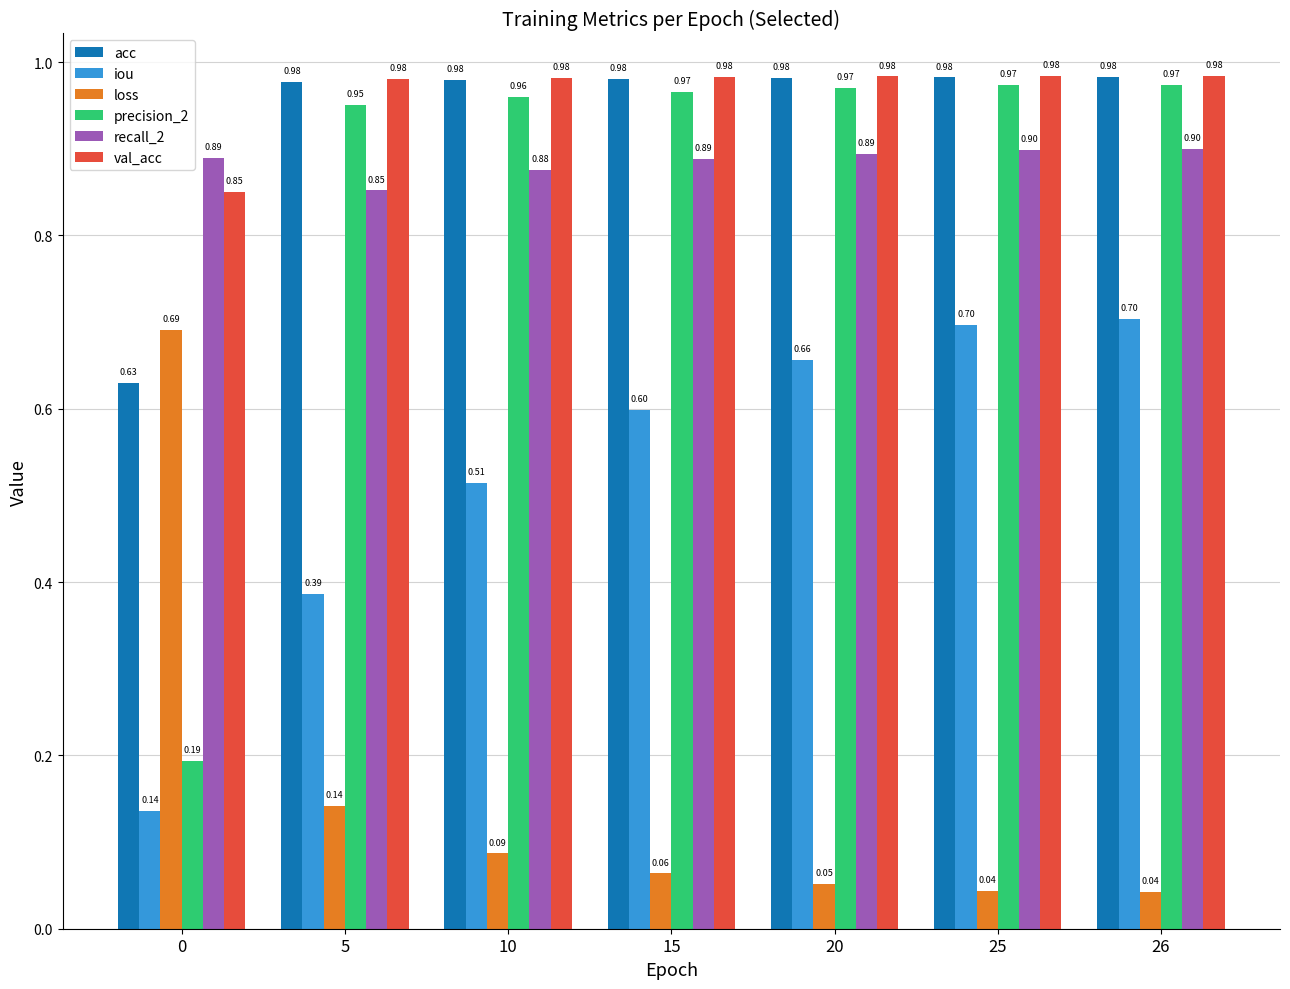

What is the spread (max minus min) of values at 26?

0.9